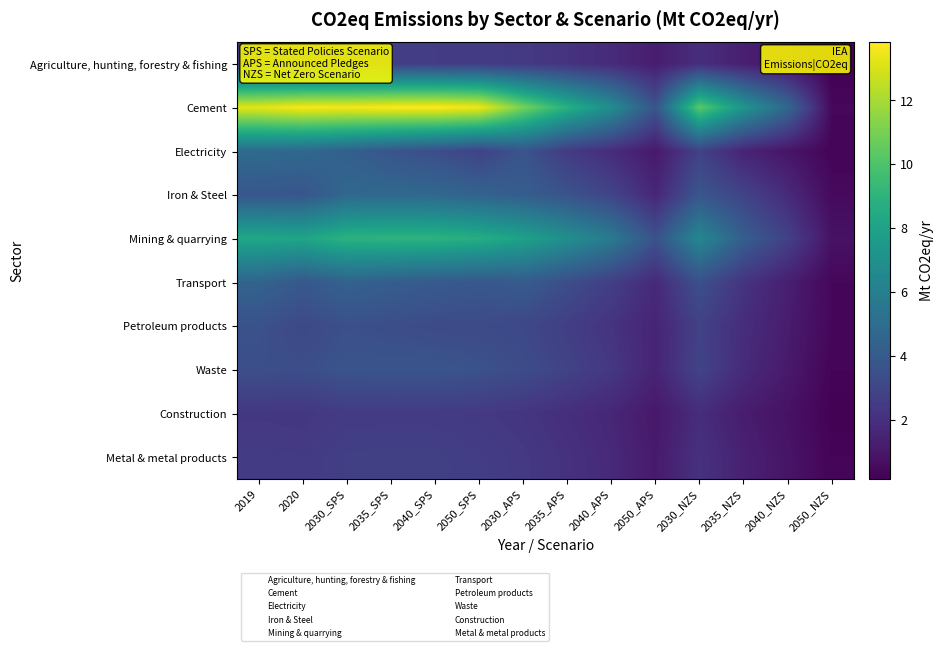

Rank the series by their maximum value, from lowest to highest.

Construction, Agriculture, hunting, forestry & fishing, Metal & metal products, Petroleum products, Waste, Transport, Iron & Steel, Electricity, Mining & quarrying, Cement